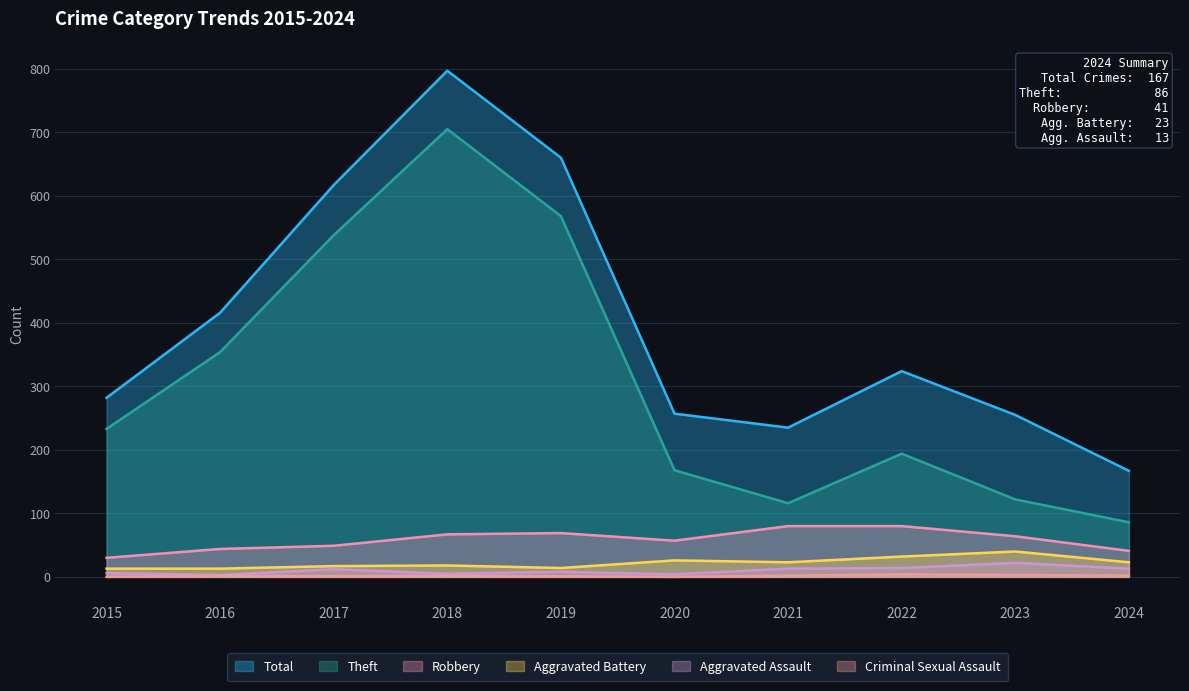

Rank the categories by Theft value from highest to lowest.

2018, 2019, 2017, 2016, 2015, 2022, 2020, 2023, 2021, 2024